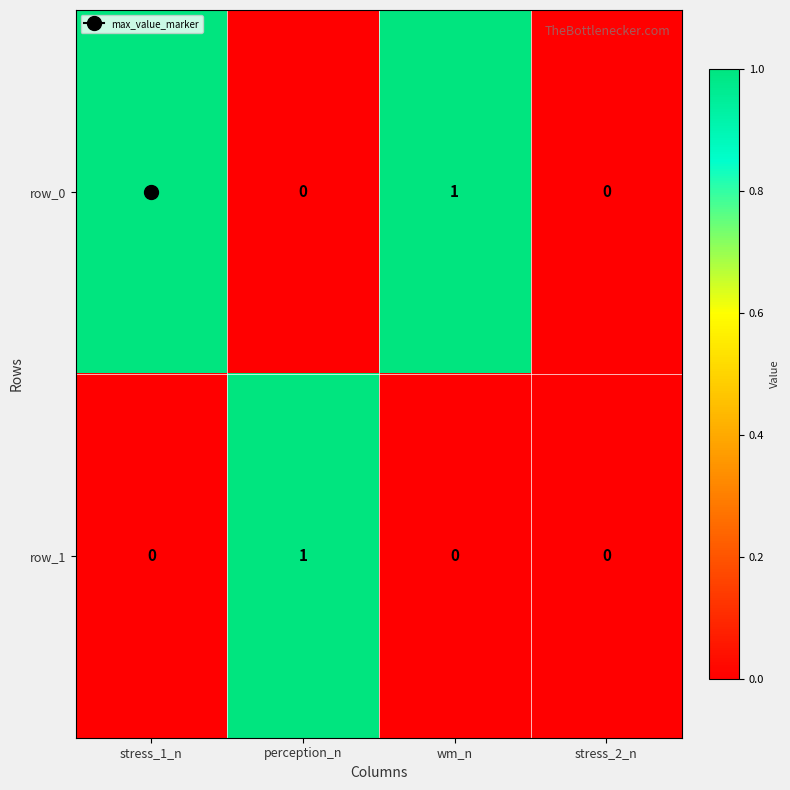

Which series has the largest total across all categories?

row_0